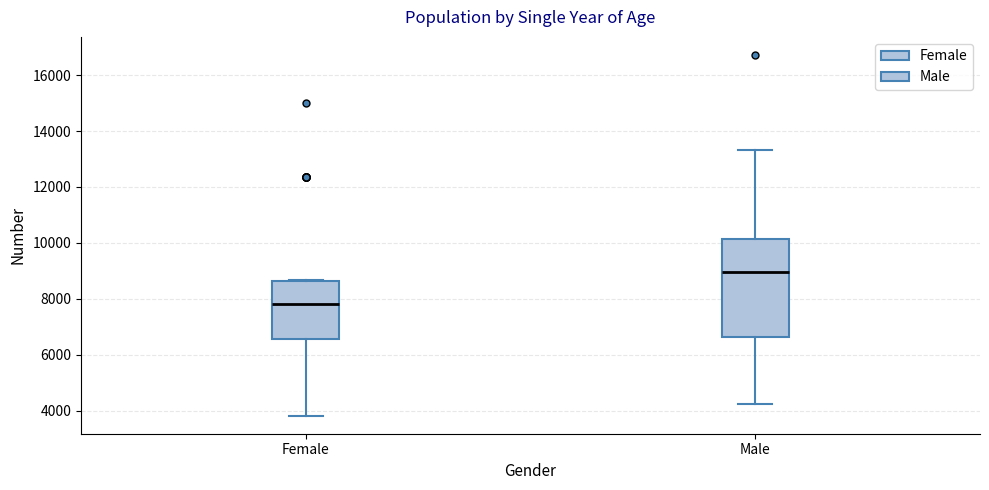

Which box is the tallest, from its lower edge to its upper edge?

Male